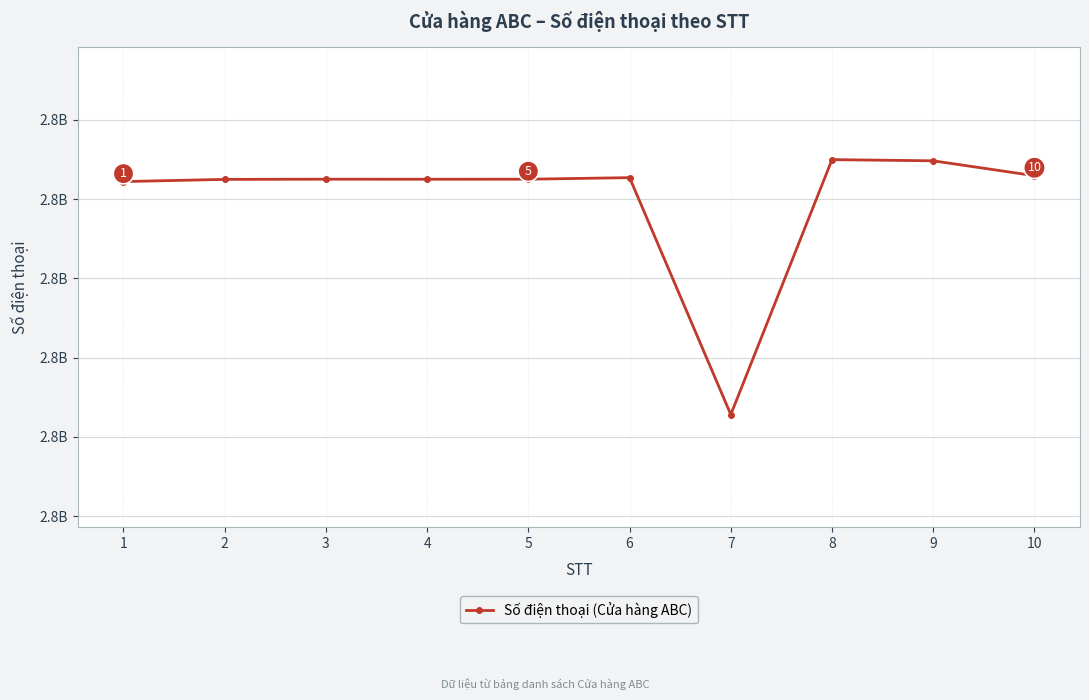

Between 2 and 7, which is larger?

2